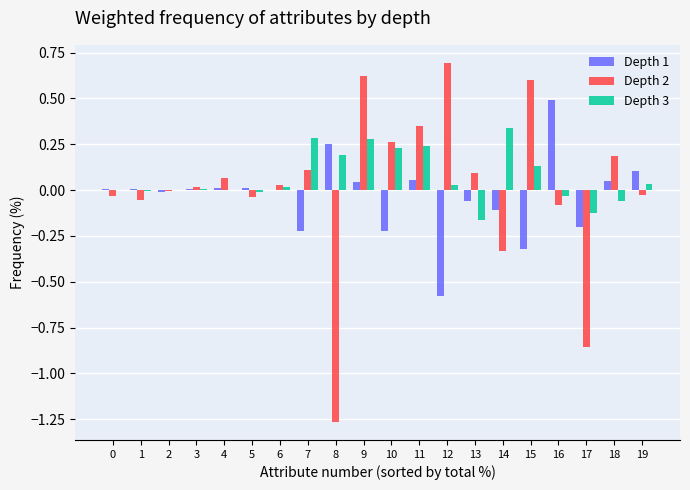

Is it true that Depth 3 equals 0.0 at 12?

True